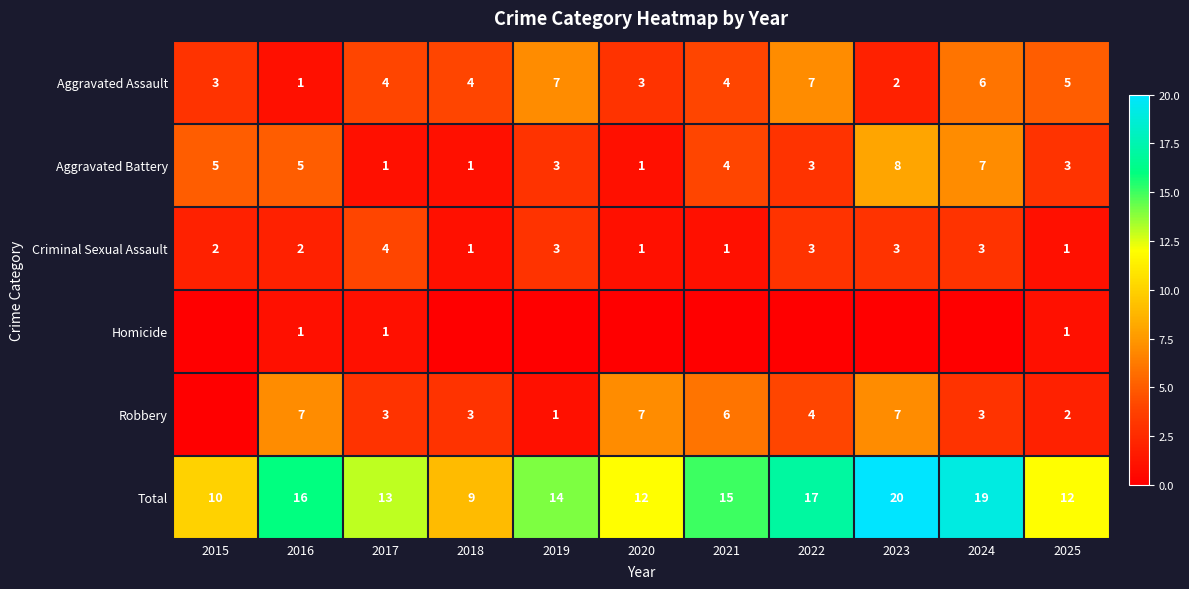

What is the highest value of the Total series?

20